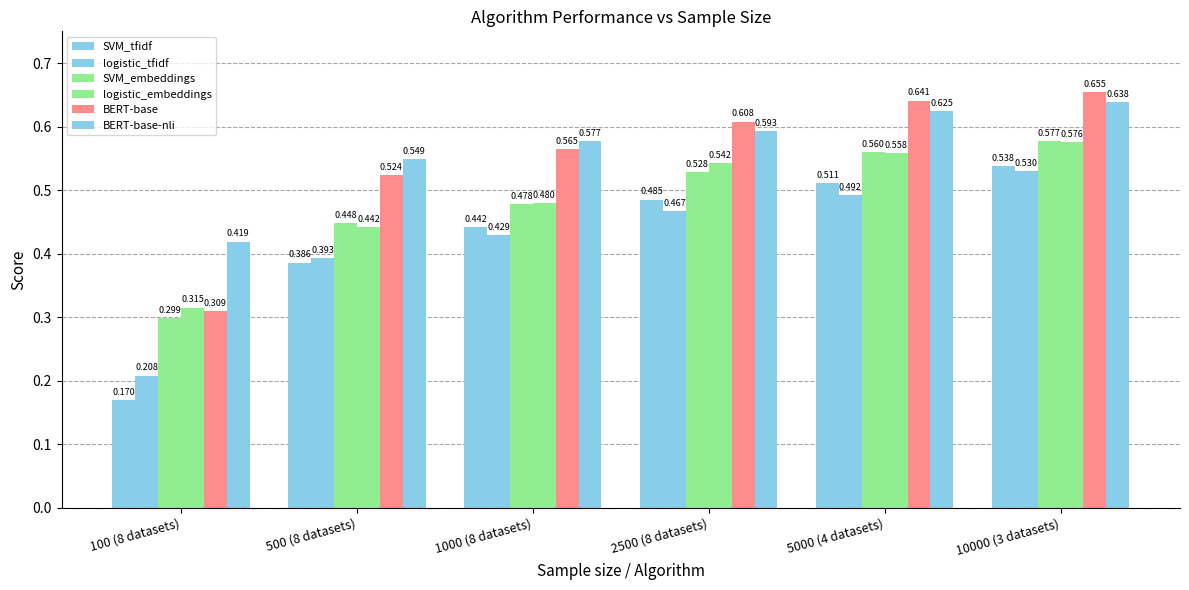

At which label does BERT-base-nli reach its peak?

10000 (3 datasets)